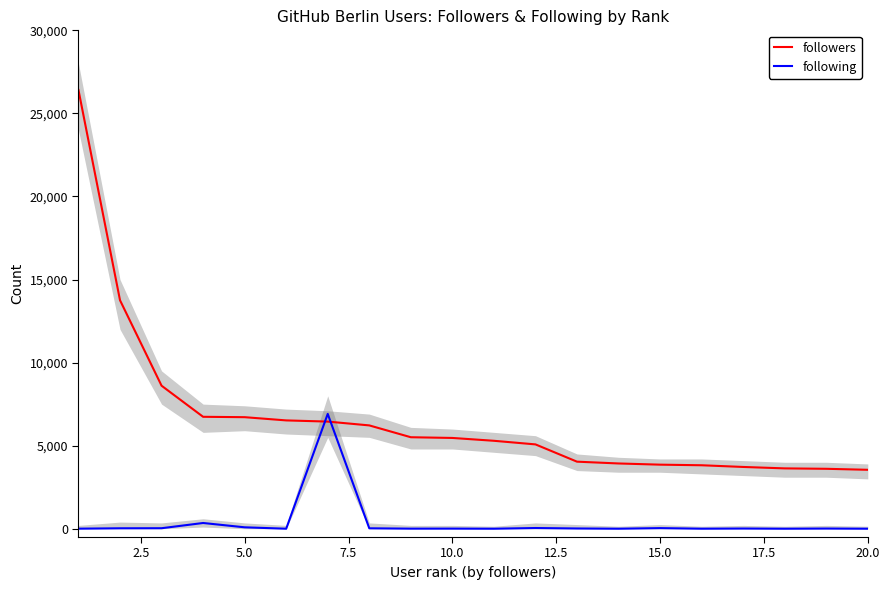

Which series has the largest range (max minus min)?

followers